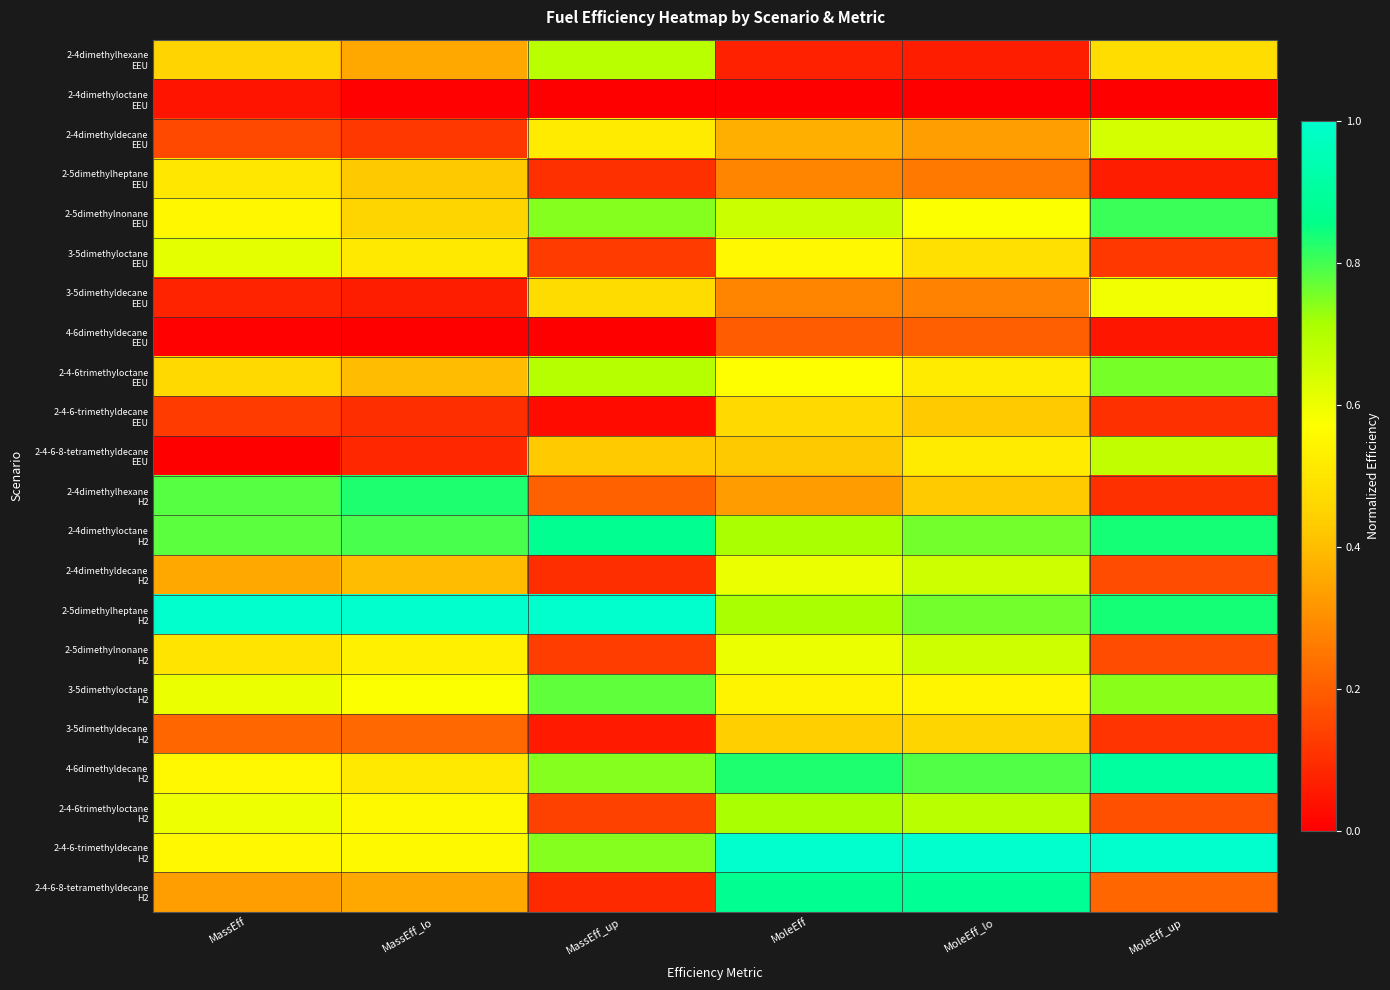

At which category does the chart reach its peak across all series?

MassEff